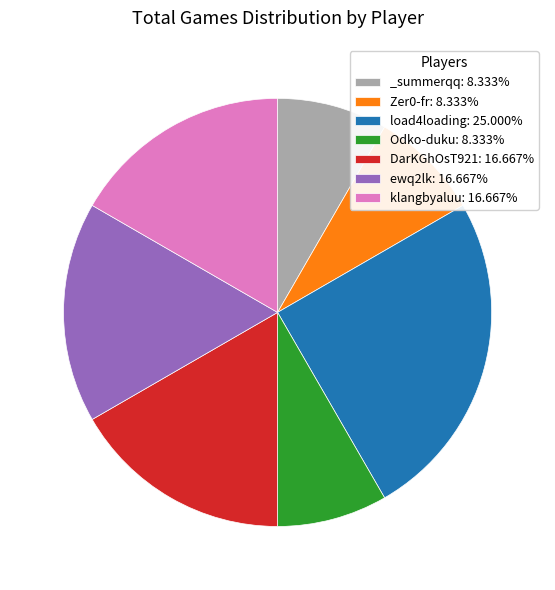

What is the largest slice in the pie chart?

load4loading